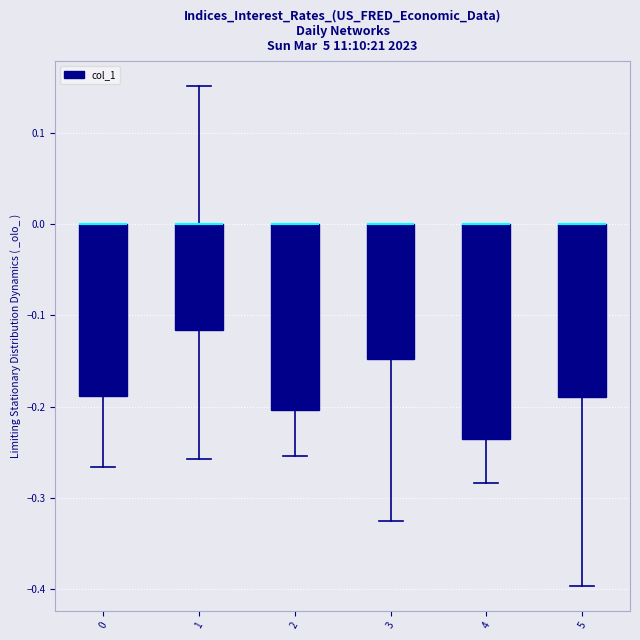

Reading left to right, transcribe this box plot: for each box, give where its median line is, the range the box spans, and where its two whiskers end, as read against the y-axis. The values are not printed on the chart, so give them approximately, as read against the axis.

0: median 0.00 (drawn on the box's upper edge), box -0.19 to 0.00, whiskers -0.27 to 0.00
1: median 0.00 (drawn on the box's upper edge), box -0.12 to 0.00, whiskers -0.26 to 0.15
2: median 0.00 (drawn on the box's upper edge), box -0.20 to 0.00, whiskers -0.25 to 0.00
3: median 0.00 (drawn on the box's upper edge), box -0.15 to 0.00, whiskers -0.32 to 0.00
4: median 0.00 (drawn on the box's upper edge), box -0.23 to 0.00, whiskers -0.28 to 0.00
5: median 0.00 (drawn on the box's upper edge), box -0.19 to 0.00, whiskers -0.40 to 0.00